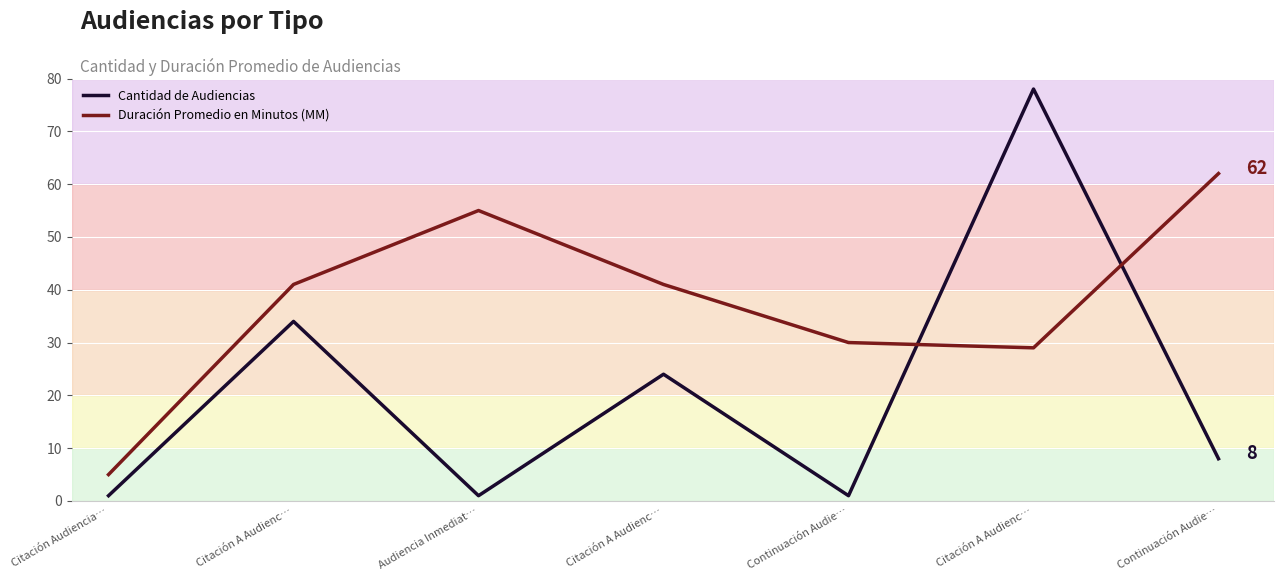

How many lines are shown in the chart?

2